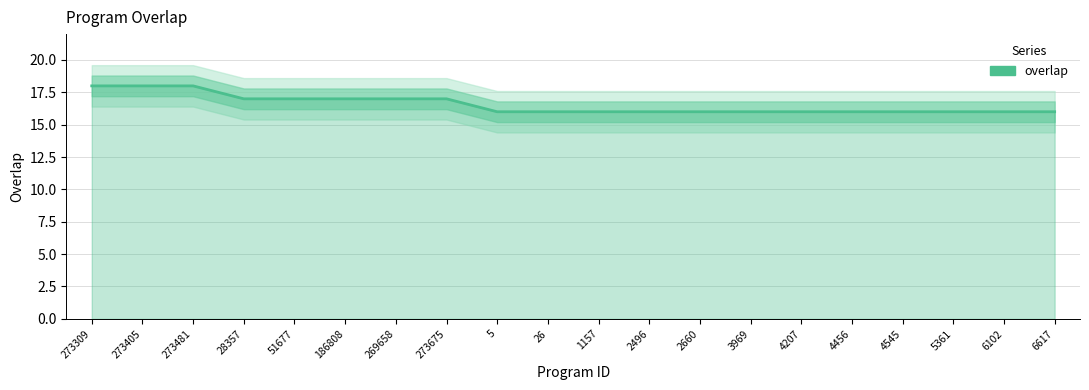

Reading left to right, what are all the values shown in this chart?

18	18	18	17	17	17	17	17	16	16	16	16	16	16	16	16	16	16	16	16